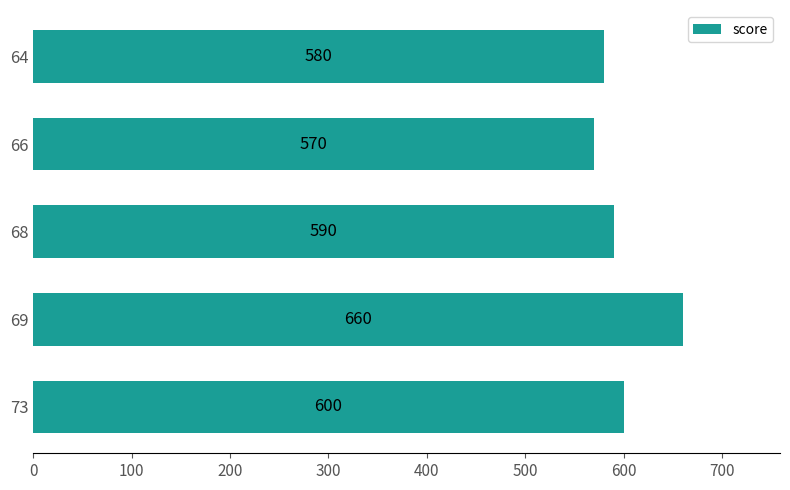

Rank the categories by value from highest to lowest.

69, 73, 68, 64, 66